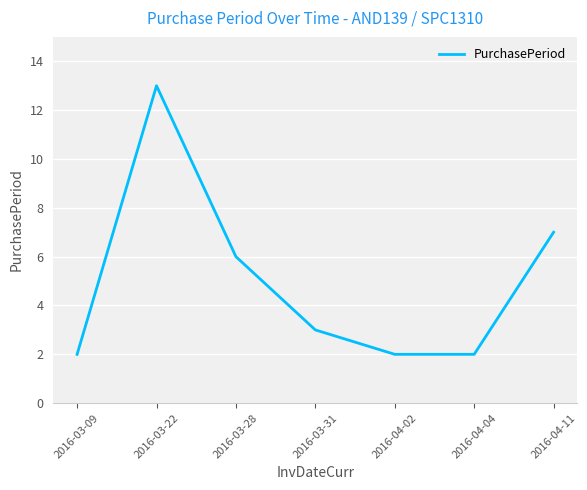

How many distinct data groups are displayed?

1